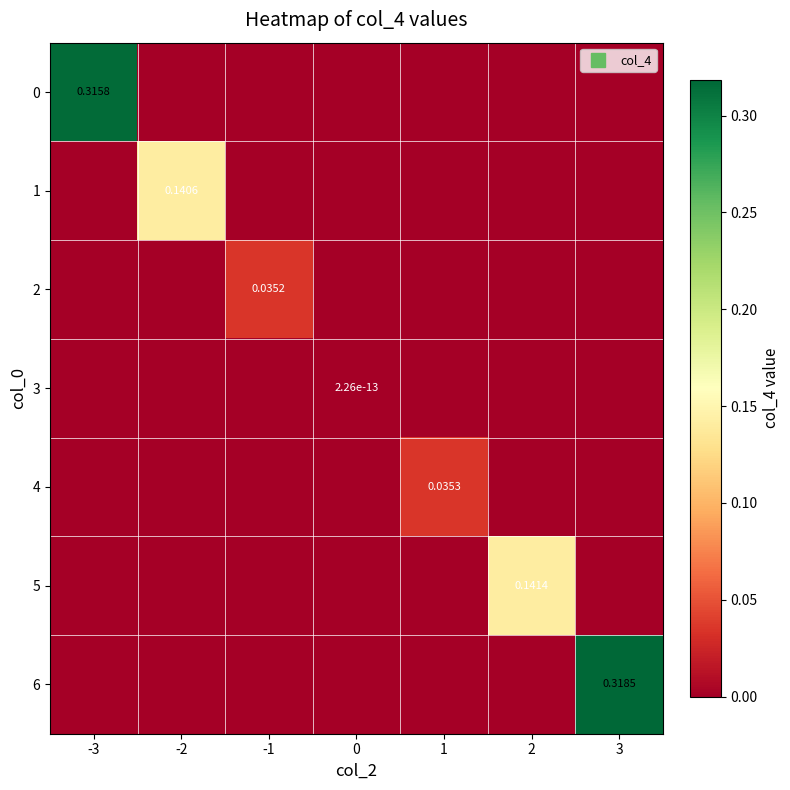

How many 6 values are between 0 and 1?

7